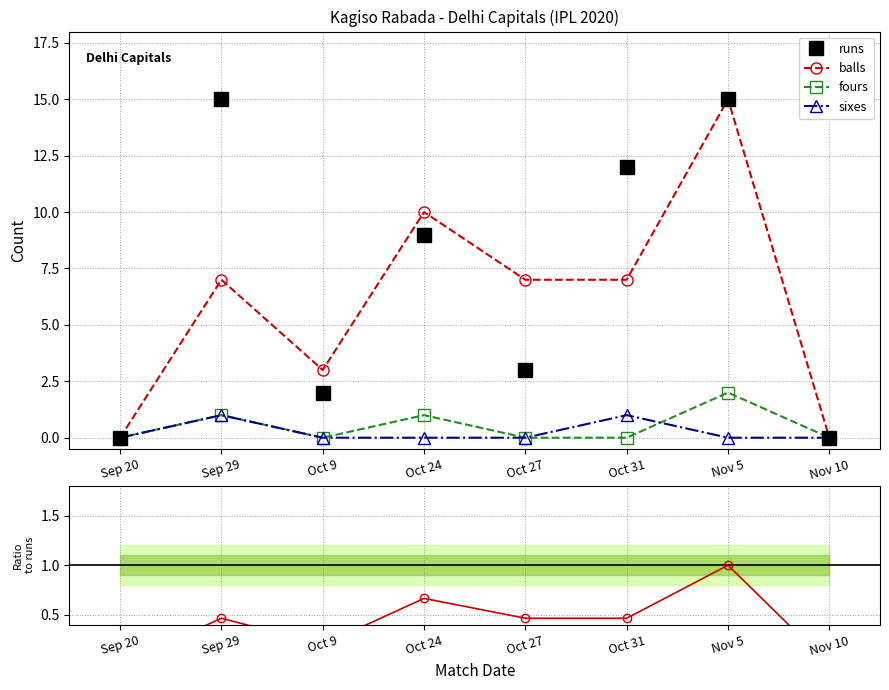

Which category has the highest value in the balls series?

Nov 5